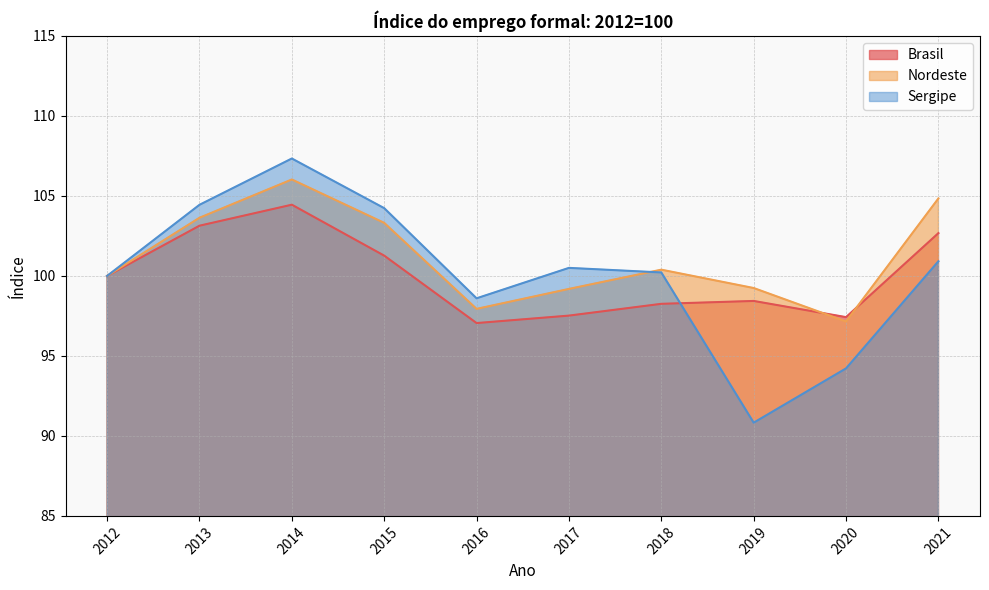

What is the approximate value of Brasil at 2014?

104.5